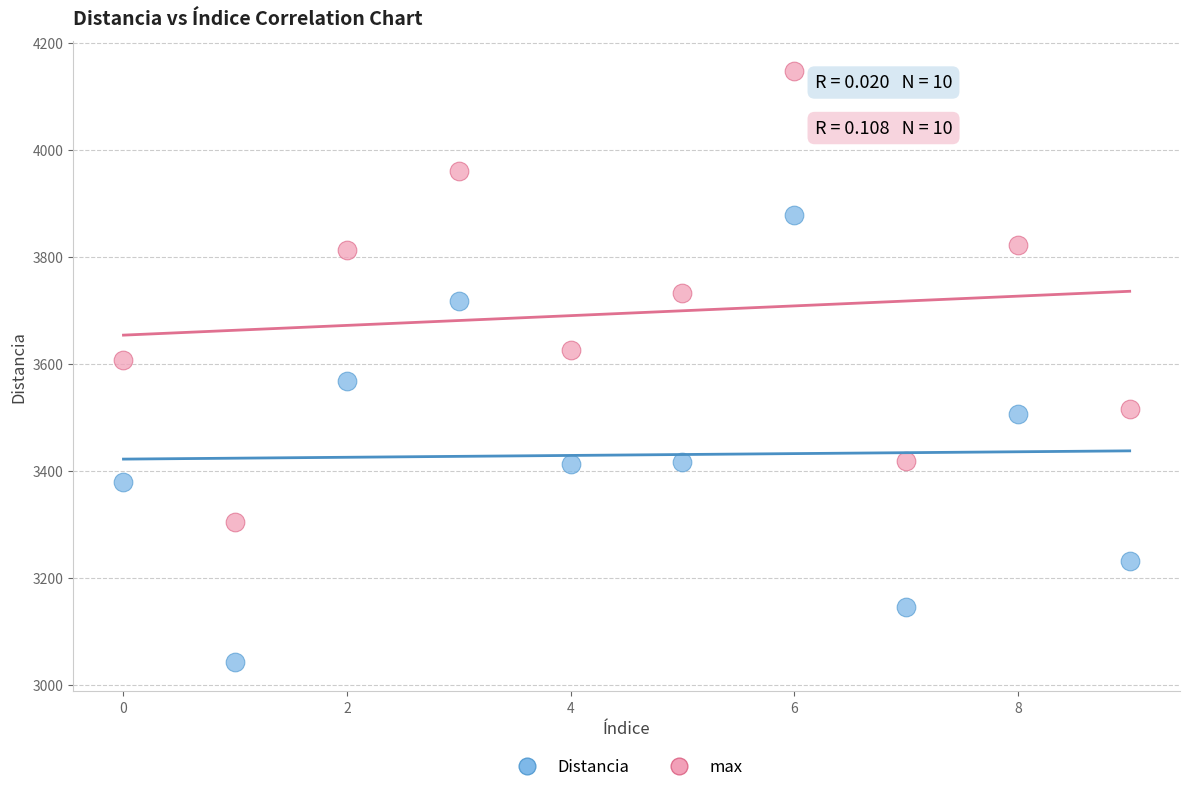

Which series reaches the minimum Y coordinate?

Distancia